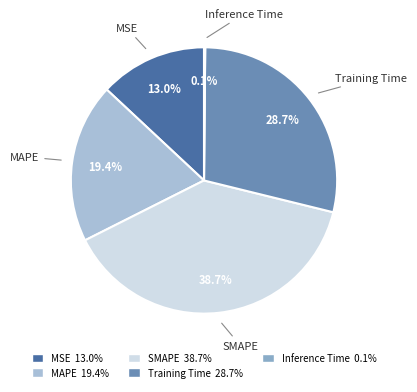

To the nearest percent, what is the difference between the MAPE and SMAPE slice percentages?

19%